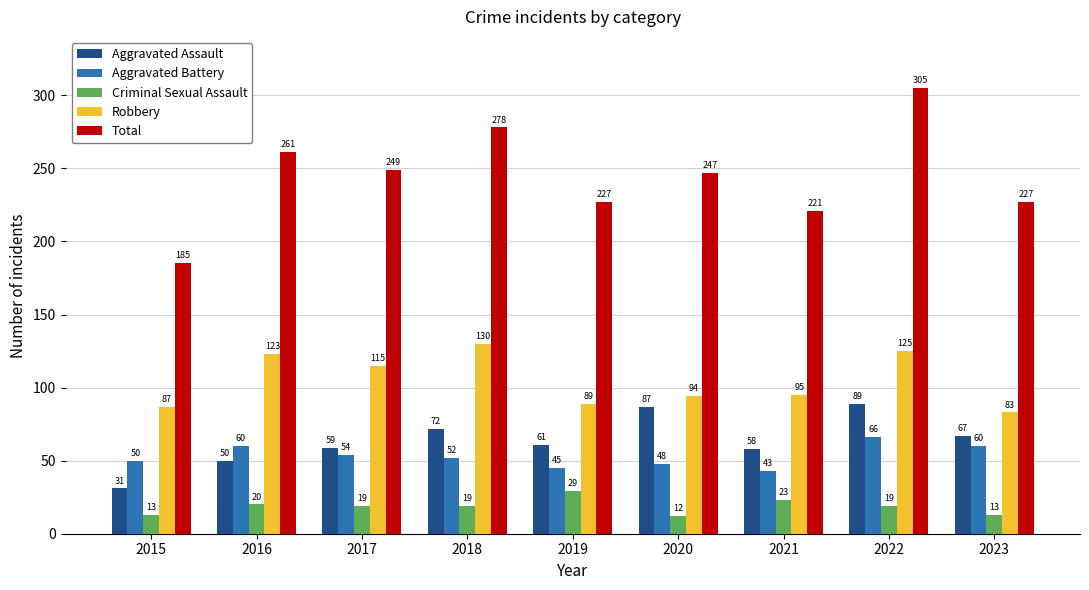

How many groups of bars are there?

9